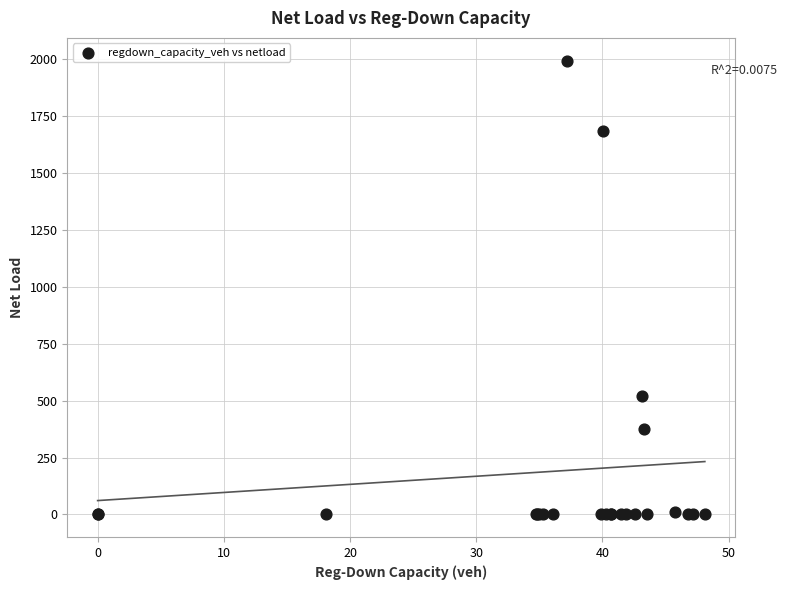

What Y value in the scatter plot is closest to 996?

520.5